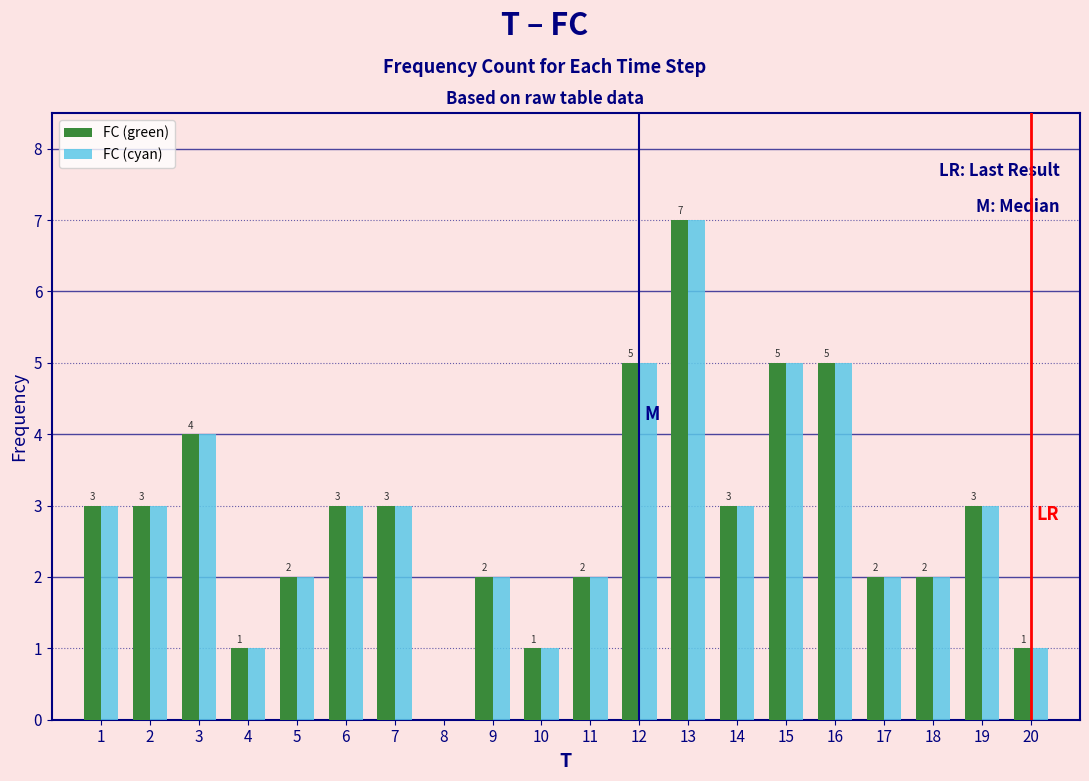

In the FC (green) series, which range on the x-axis has the tallest bar?

12.5 to 13.5